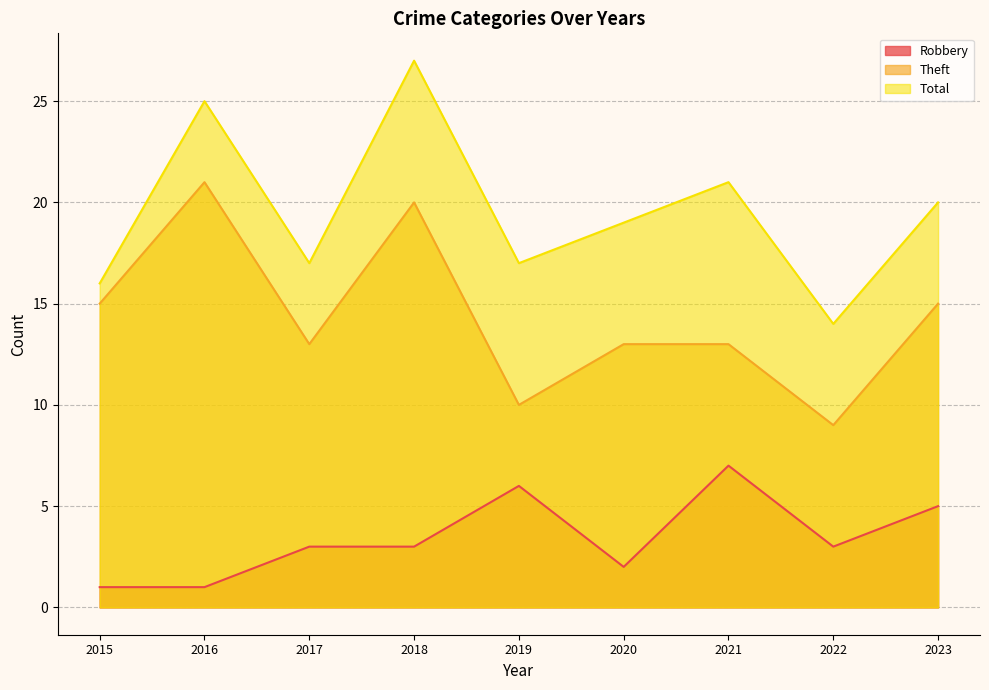

Reading left to right, what are all the values shown in this chart?

Robbery: 2015=1	2016=1	2017=3	2018=3	2019=6	2020=2	2021=7	2022=3	2023=5
Theft: 2015=15	2016=21	2017=13	2018=20	2019=10	2020=13	2021=13	2022=9	2023=15
Total: 2015=16	2016=25	2017=17	2018=27	2019=17	2020=19	2021=21	2022=14	2023=20